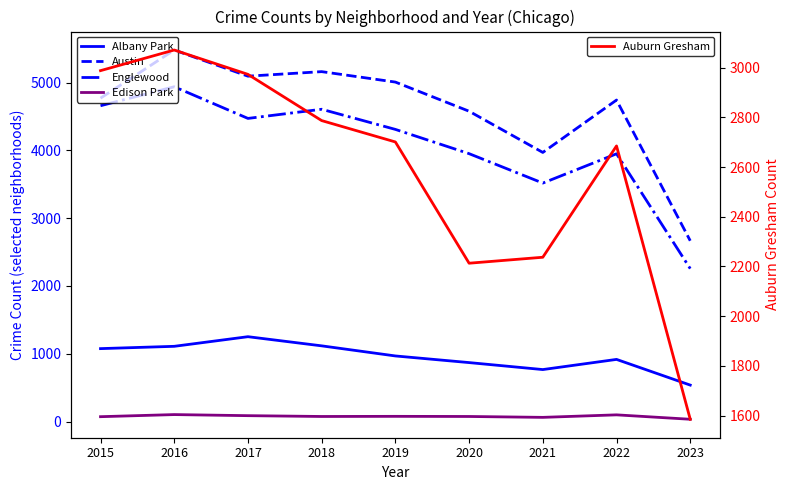

At which category does the chart reach its peak across all series?

2016